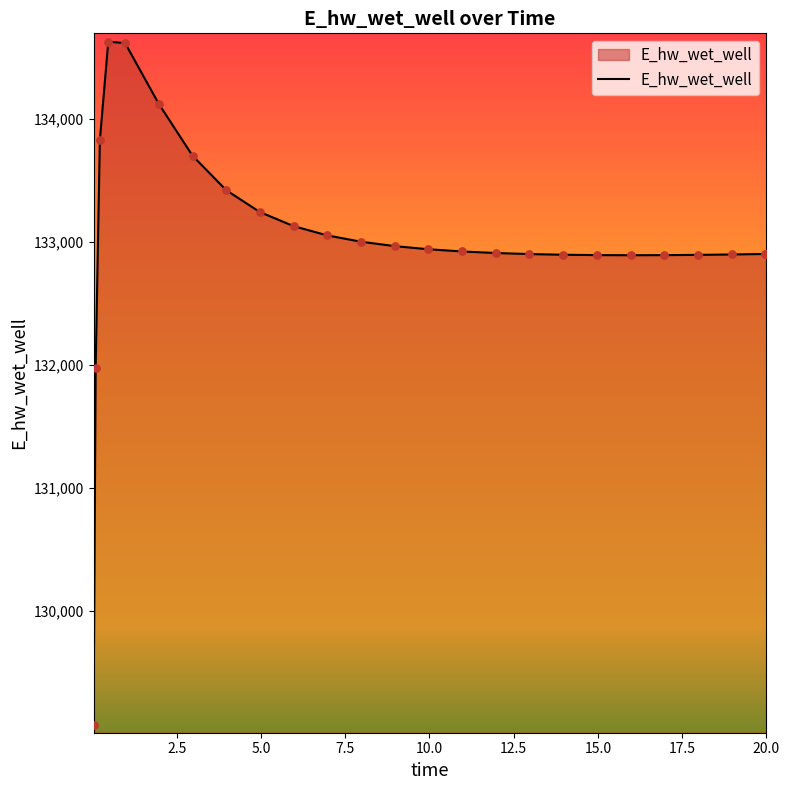

What is the smallest value displayed?

129070.3